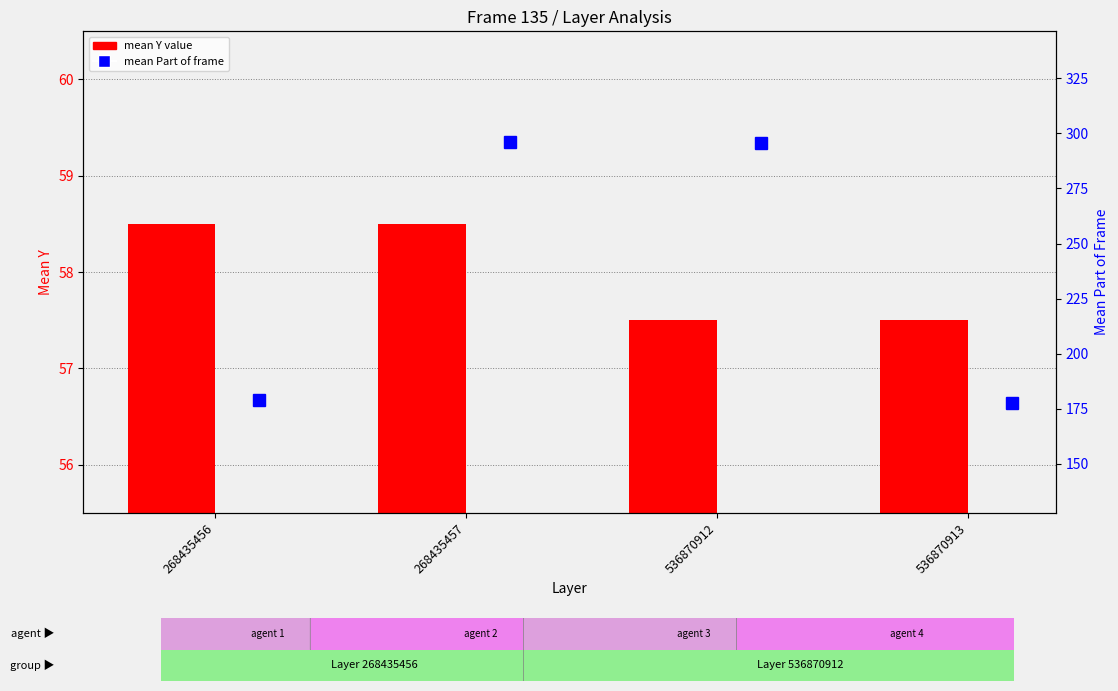

At which label does mean Part of frame first exceed 295?

268435457